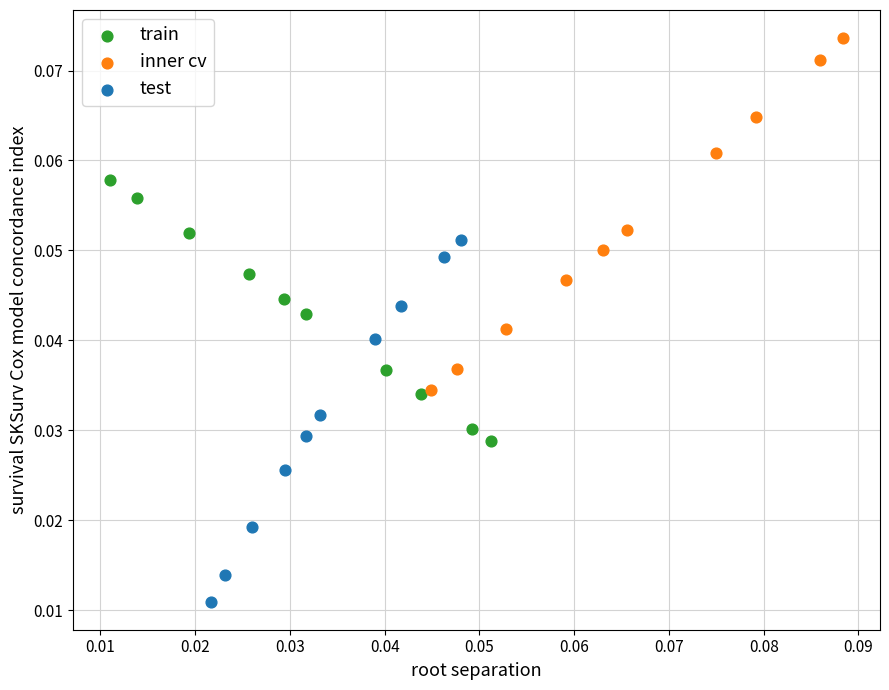

Which series contains the lowest Y value?

test